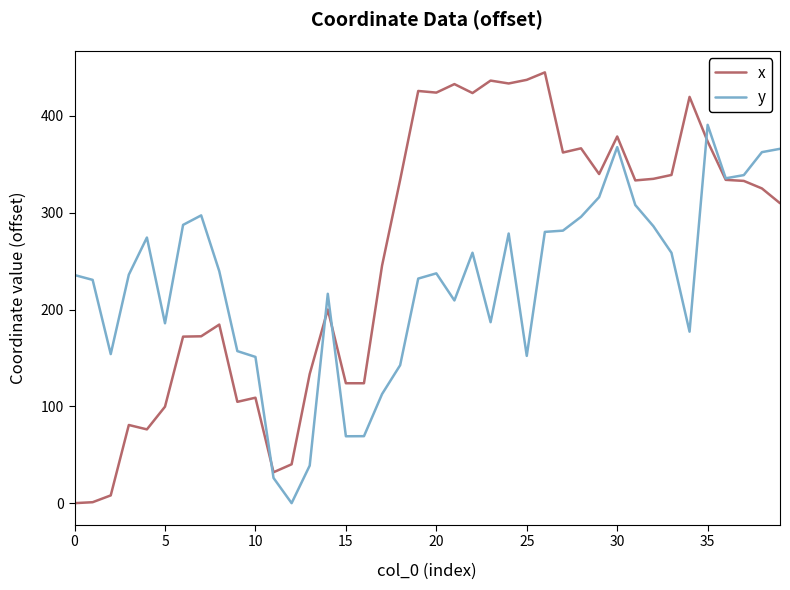

Which series has the largest range (max minus min)?

x